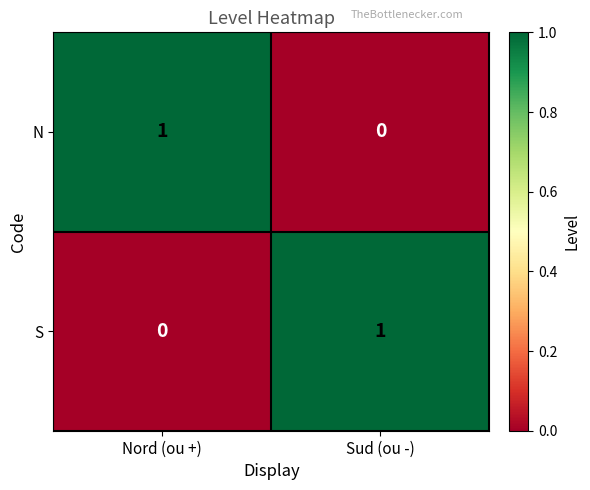

Is it true that S equals 0 at Nord (ou +)?

True